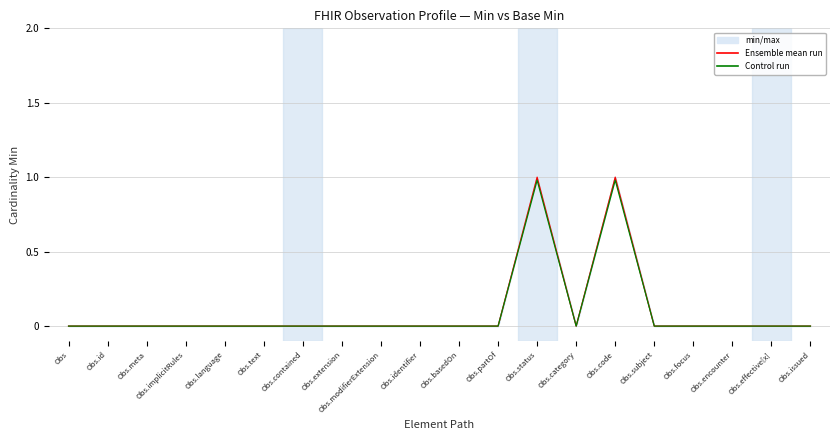

What is the sum of all Ensemble mean run values?

2.0